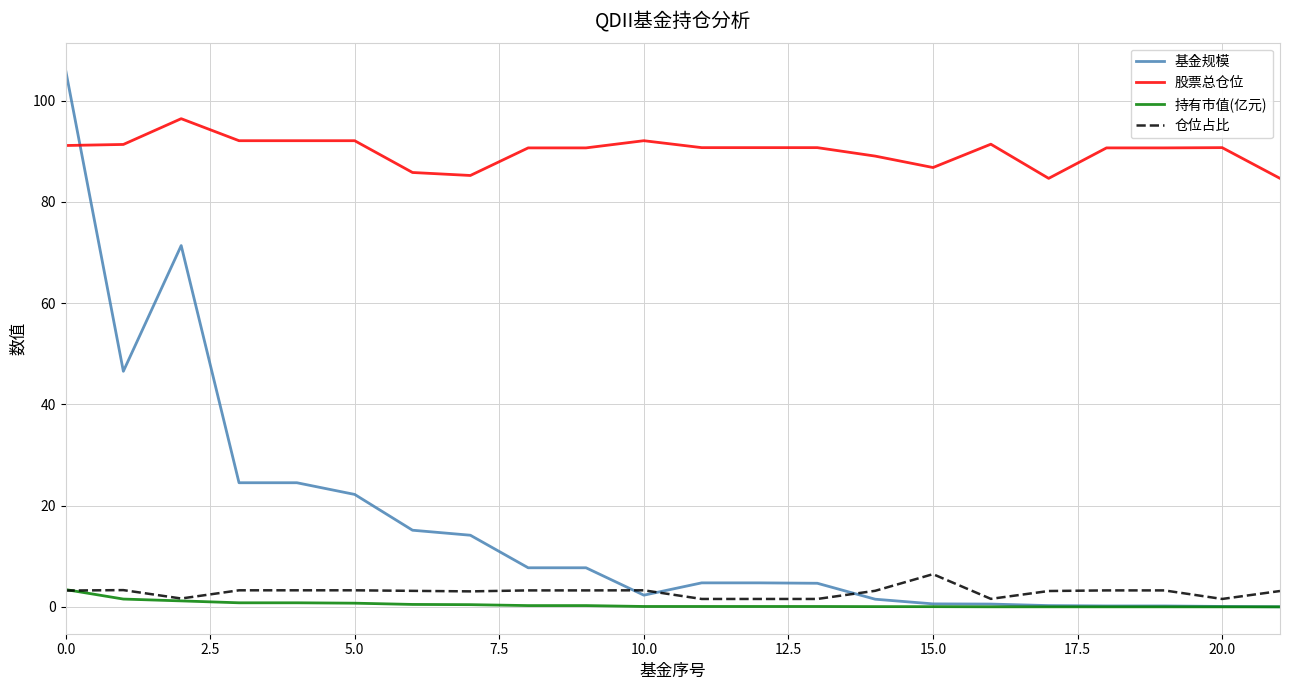

How many distinct data groups are displayed?

4